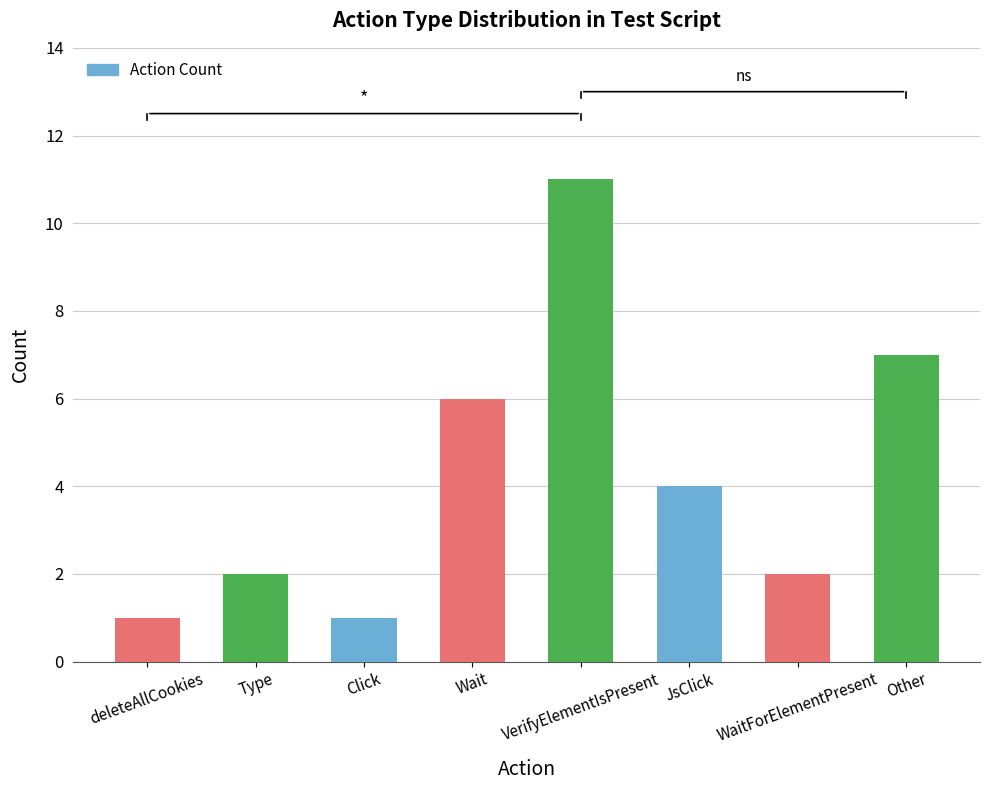

Between VerifyElementIsPresent and Click, which is larger?

VerifyElementIsPresent